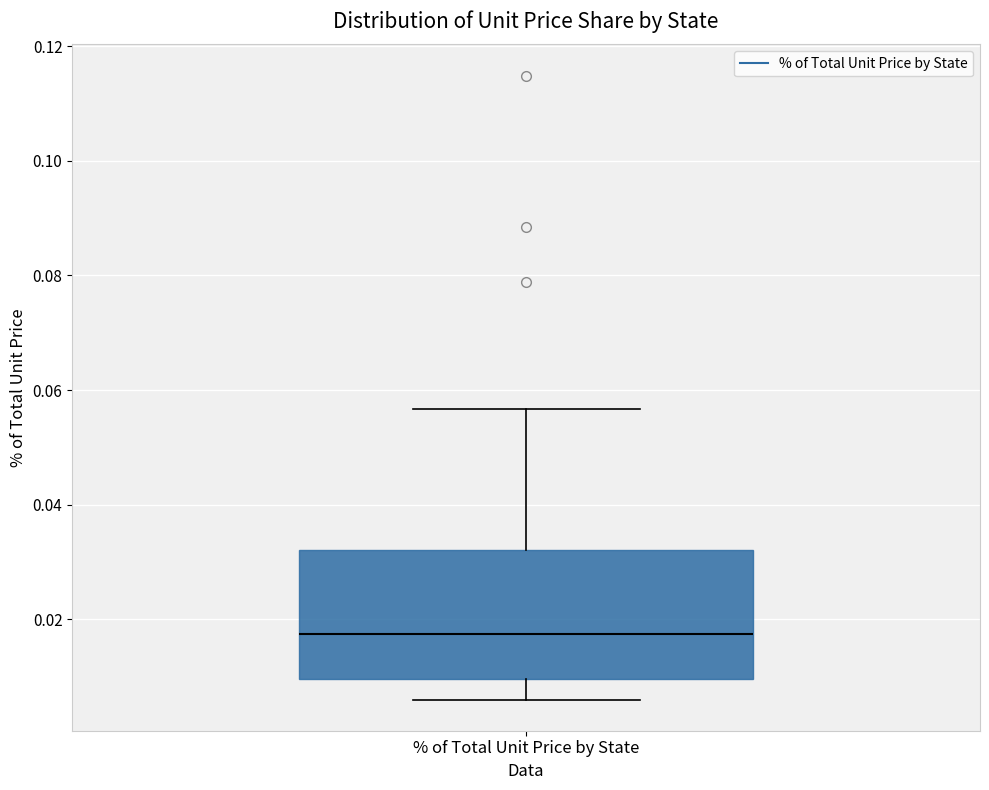

Read this box plot against the y-axis: the position of the median line, the range covered by the box, and the ends of both whiskers. The values are not printed on the chart, so give them approximately, as read against the axis.

median 0.018, box 0.010 to 0.032, whiskers 0.006 to 0.056